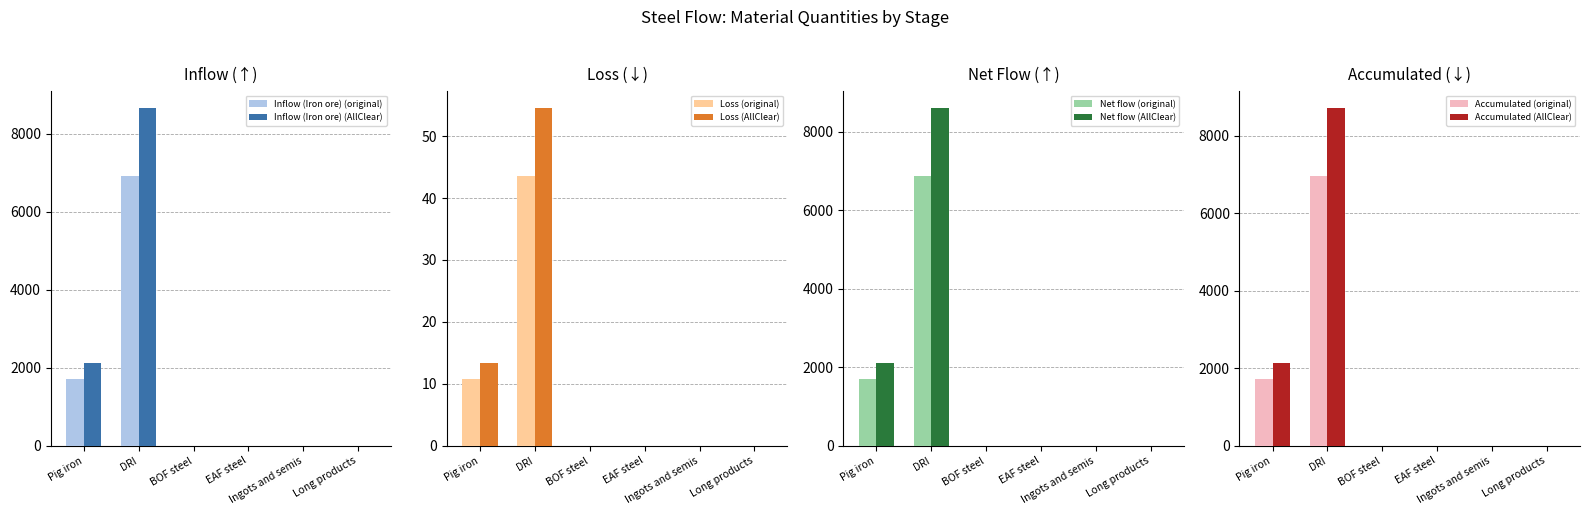

List the labels in order of BOF steel value, smallest first.

Pig iron, DRI, BOF steel, EAF steel, Ingots and semis, Long products